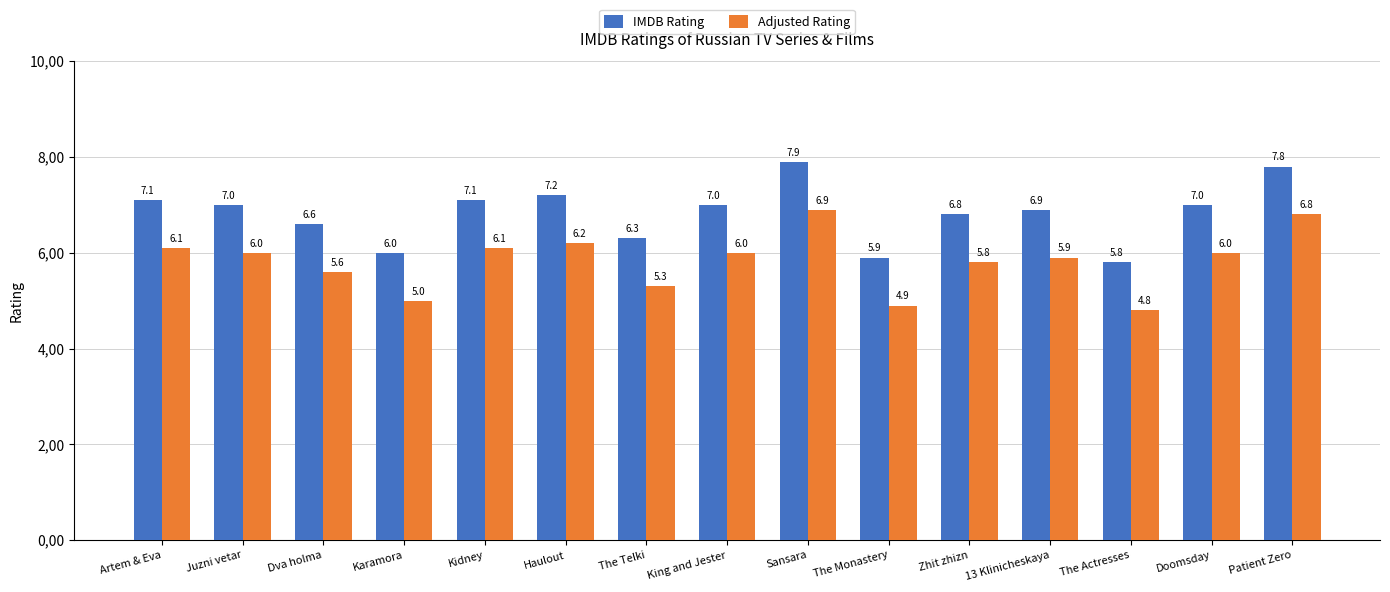

Is it true that IMDB Rating equals 3.9 at King and Jester?

False